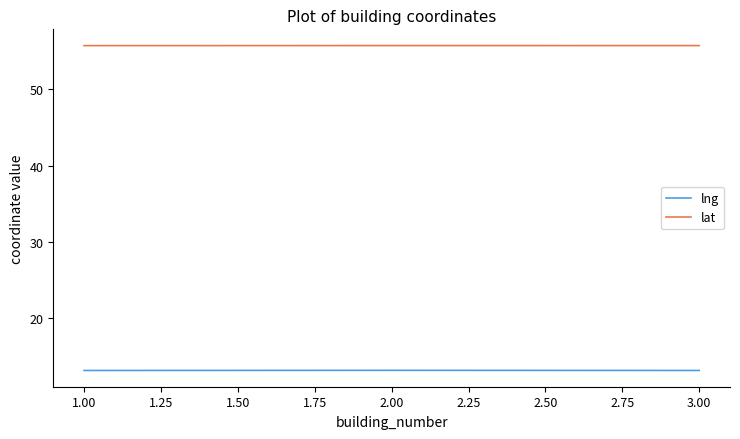

List the series in order of their overall mean, lowest first.

lng, lat